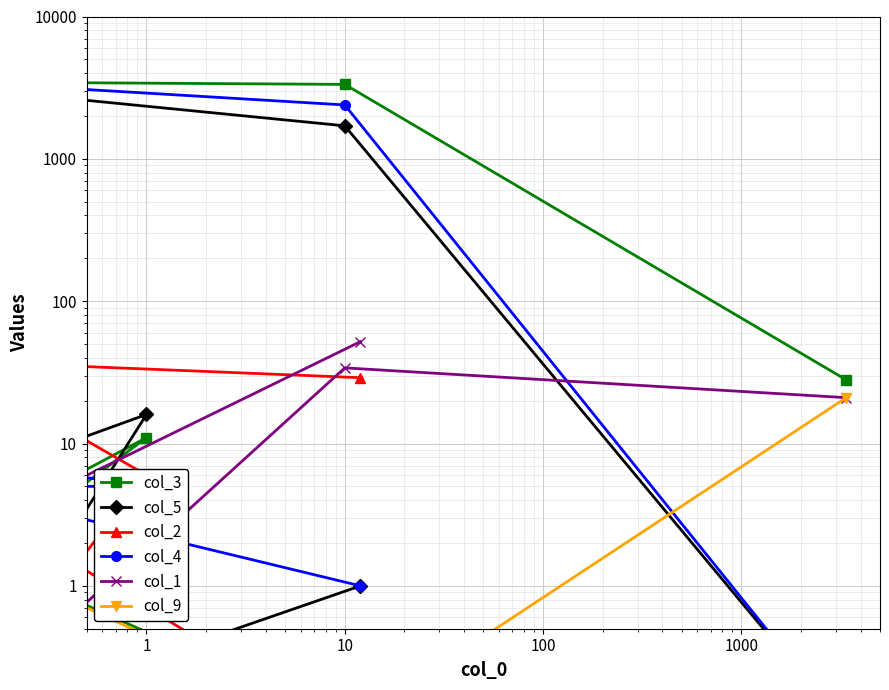

What is the smallest value displayed?

0.1